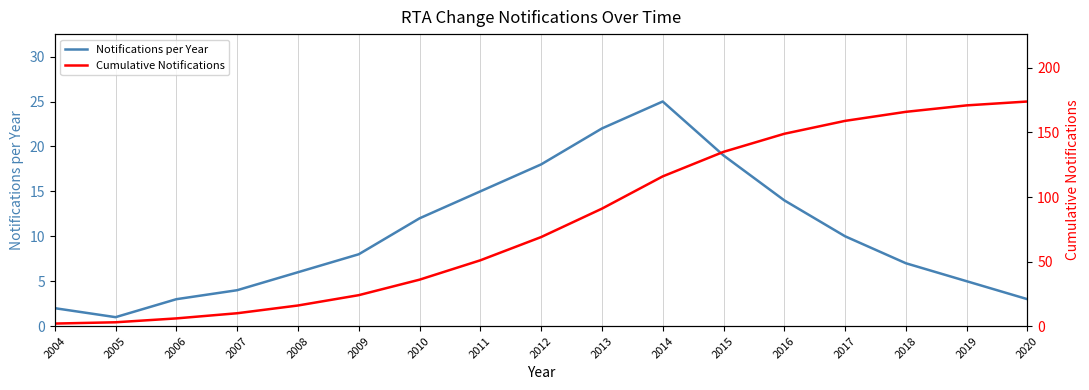

How many categories are shown in the chart?

17